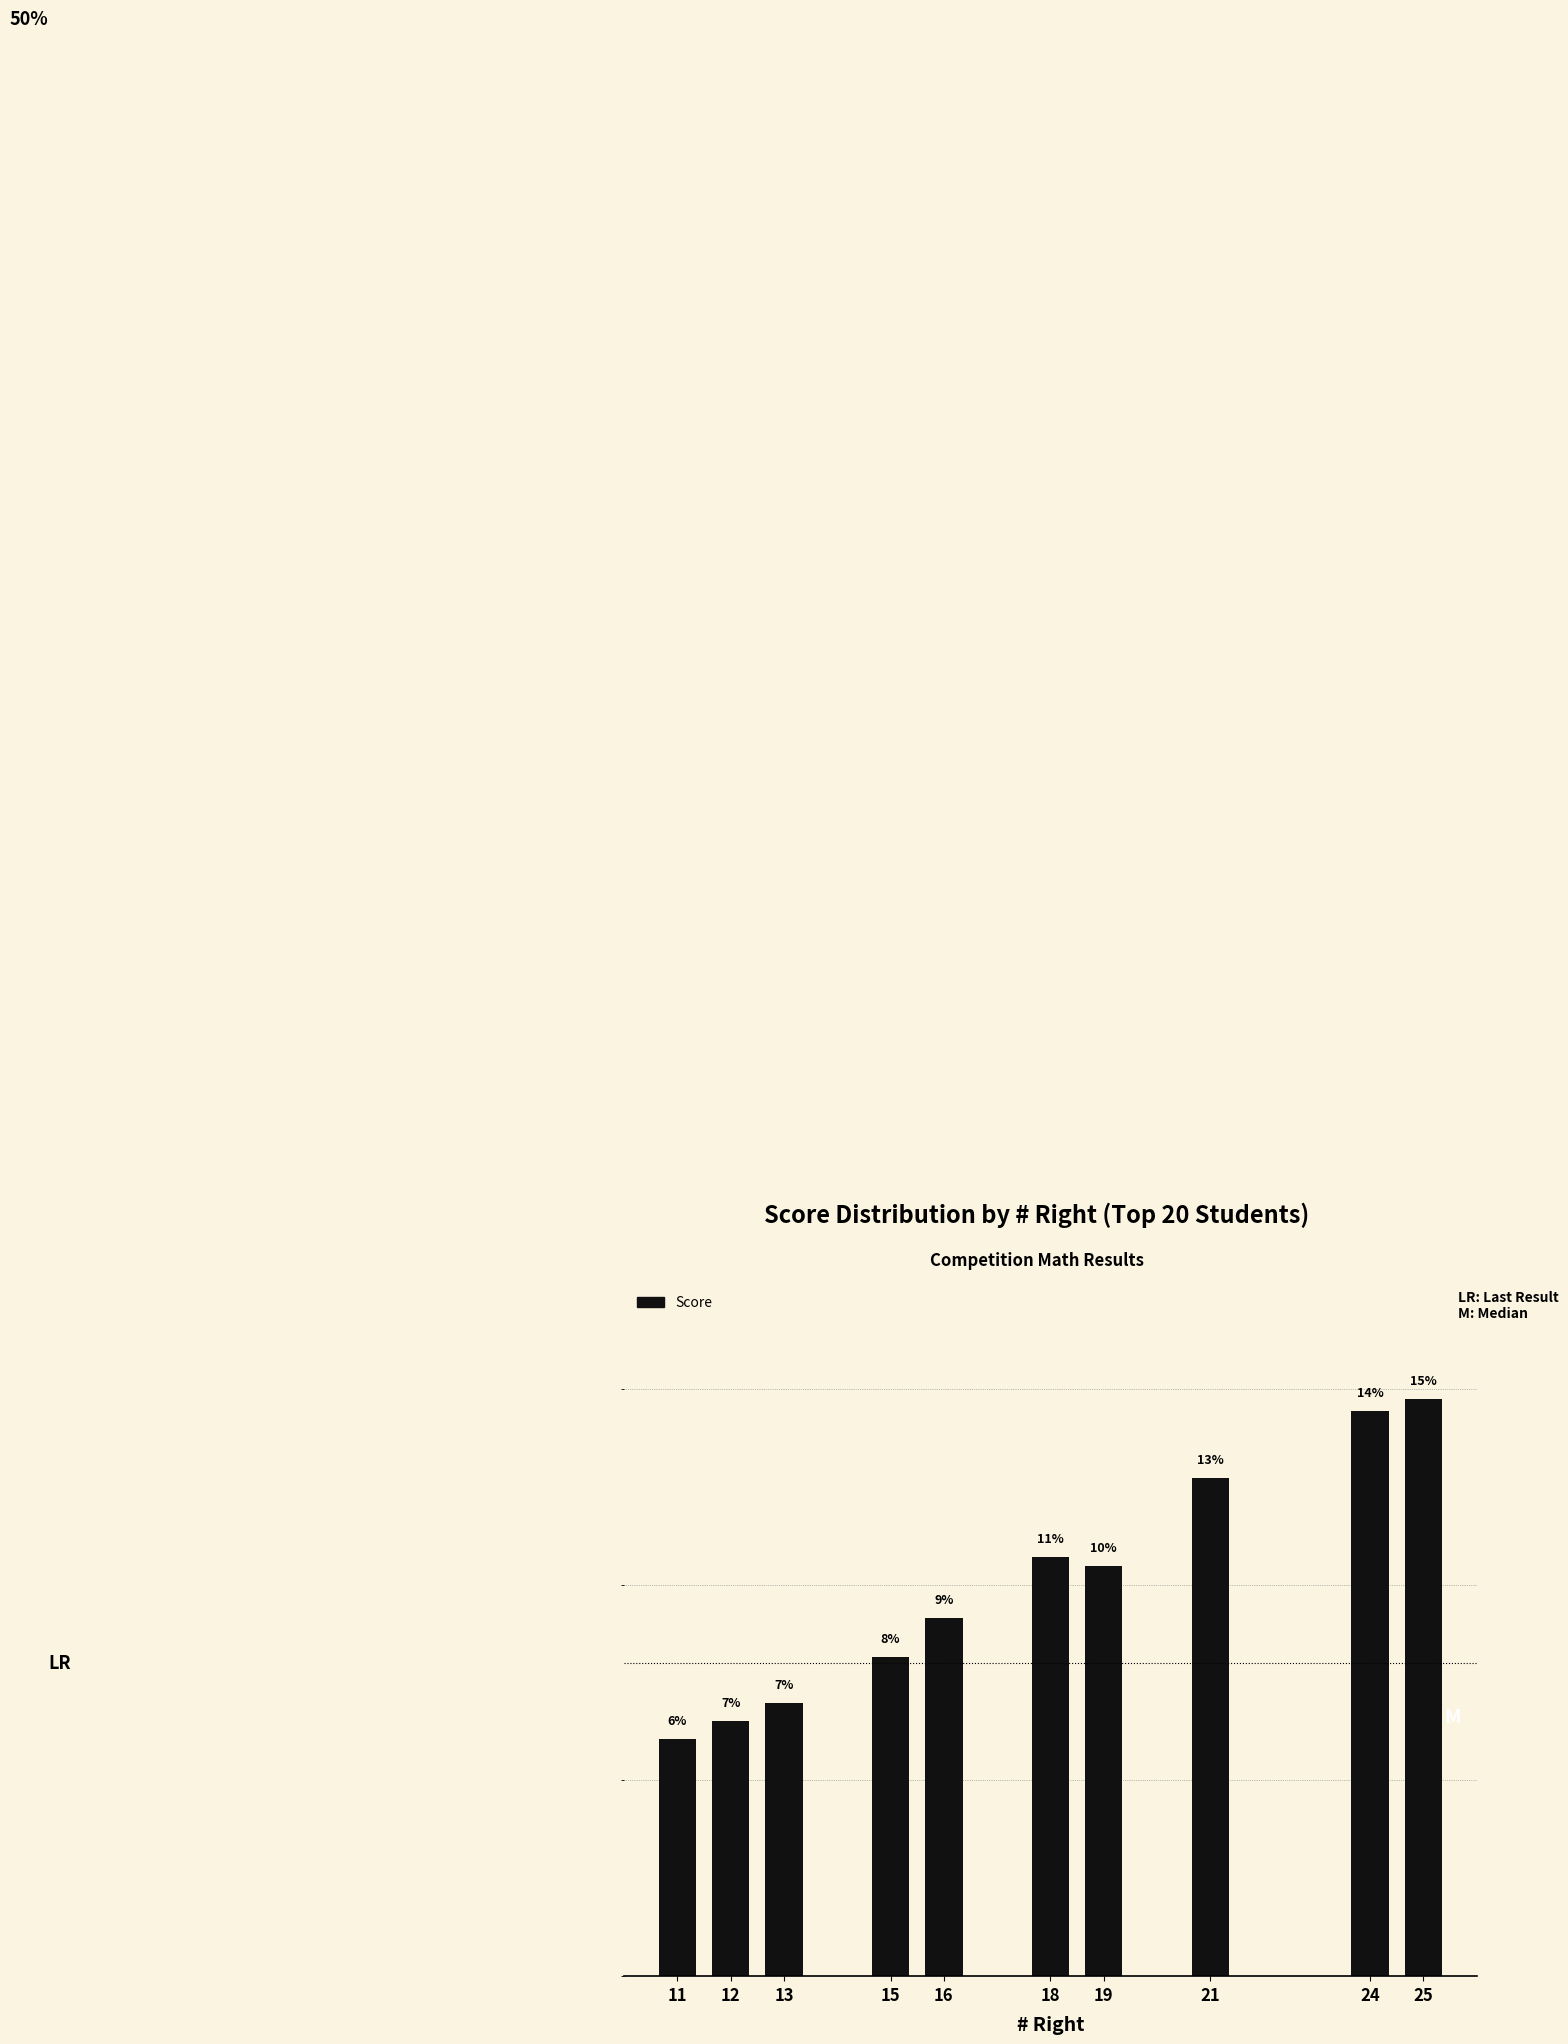

What is the sum of the values at 24 and 13?

21.4